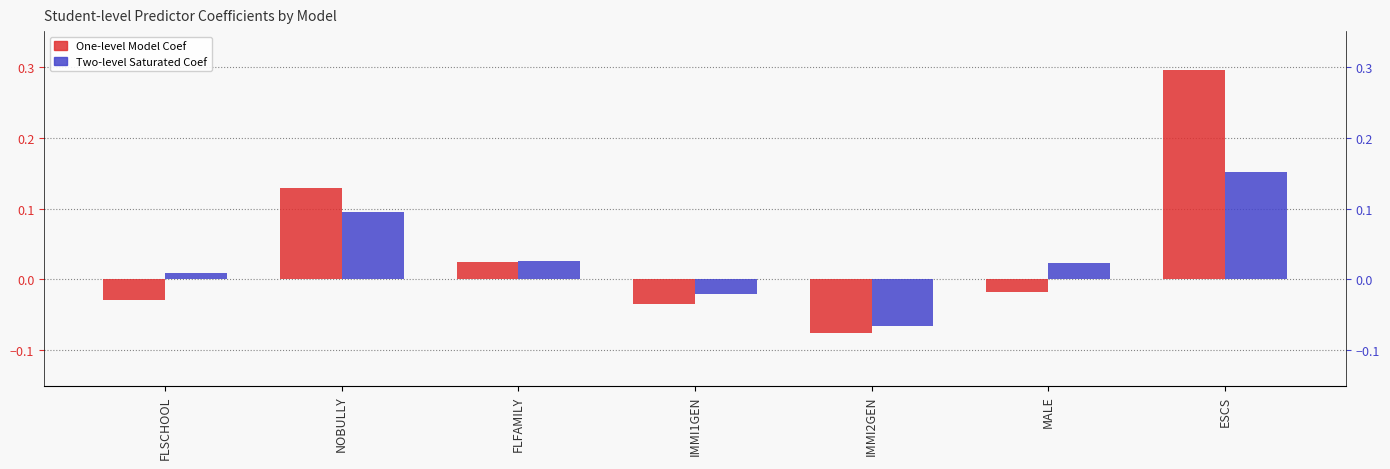

List the series in order of their overall mean, lowest first.

Two-level Saturated Coef, One-level Model Coef